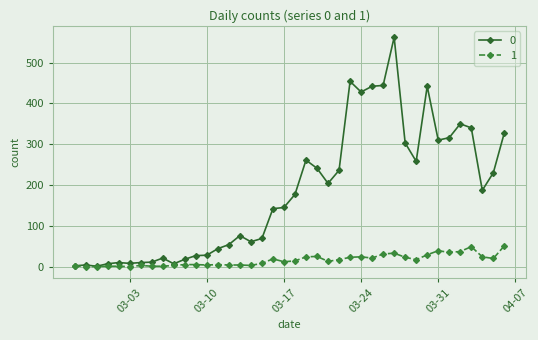

What is the greatest value displayed?

562